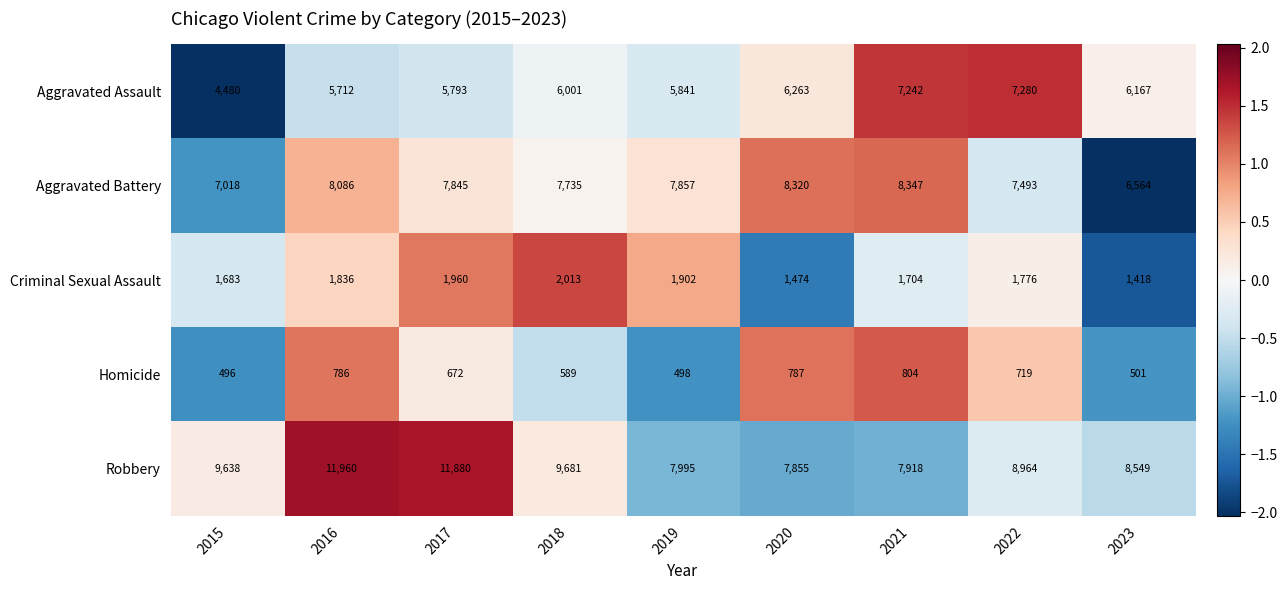

At how many categories does at least one series exceed 6826?

9